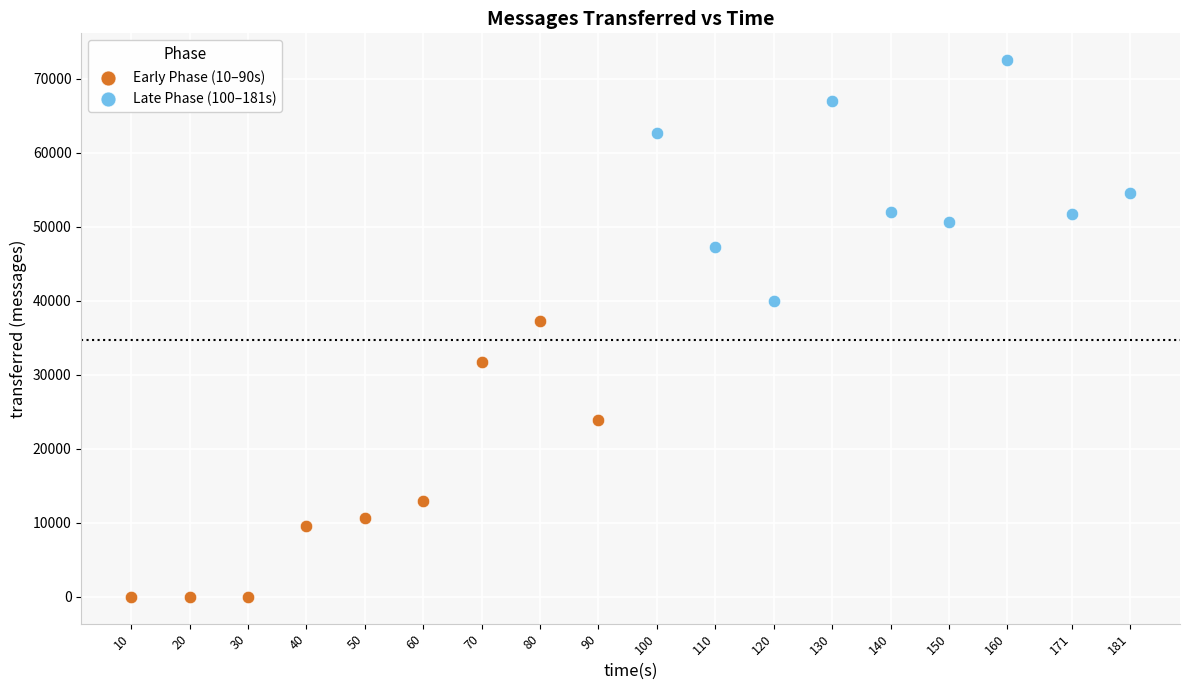

Which series reaches the maximum Y coordinate?

Late Phase (100–181s)